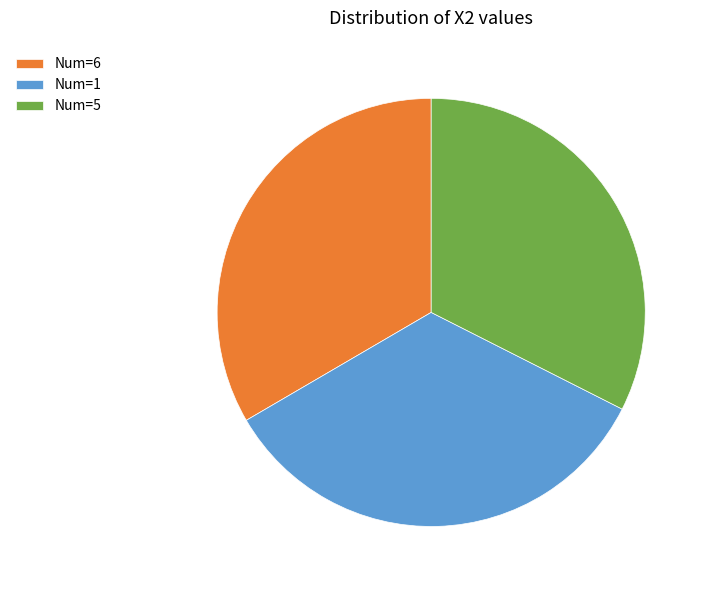

Does any single category account for the majority?

No